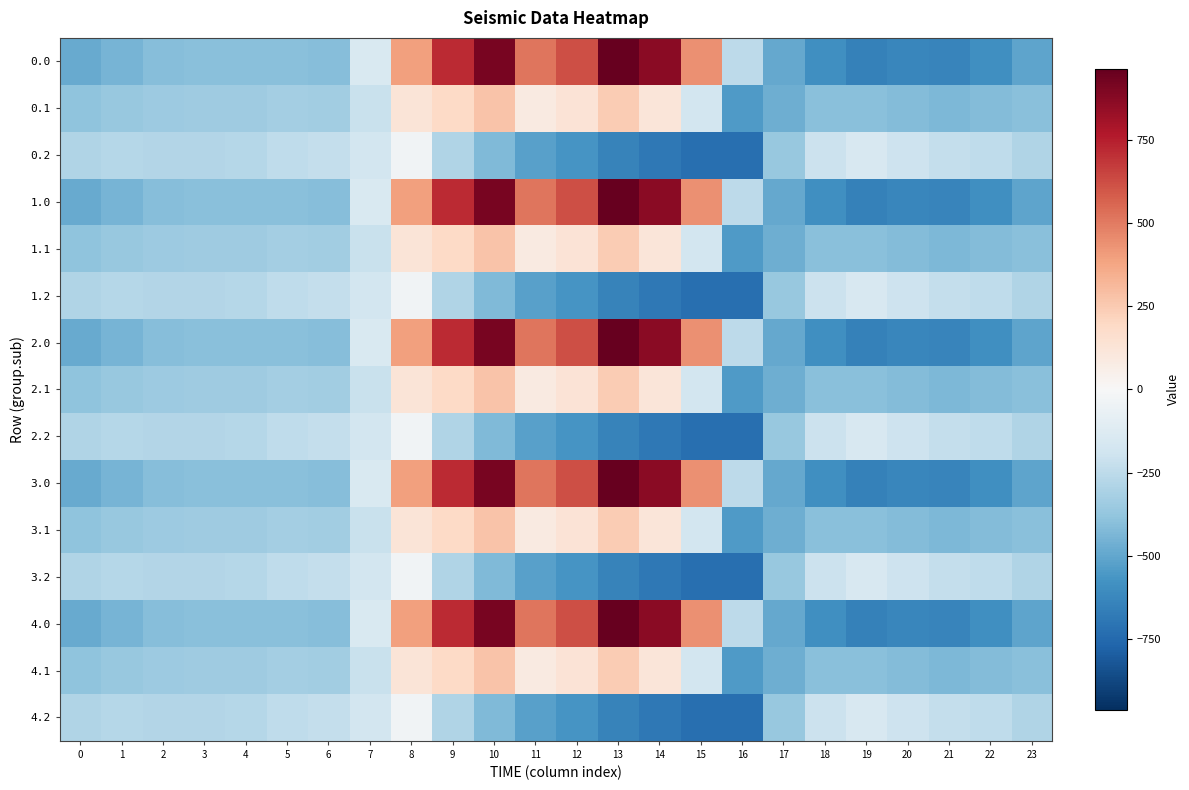

Rank the series at 10 from lowest to highest value.

0.2, 1.2, 2.2, 3.2, 4.2, 0.1, 1.1, 2.1, 3.1, 4.1, 0.0, 1.0, 2.0, 3.0, 4.0